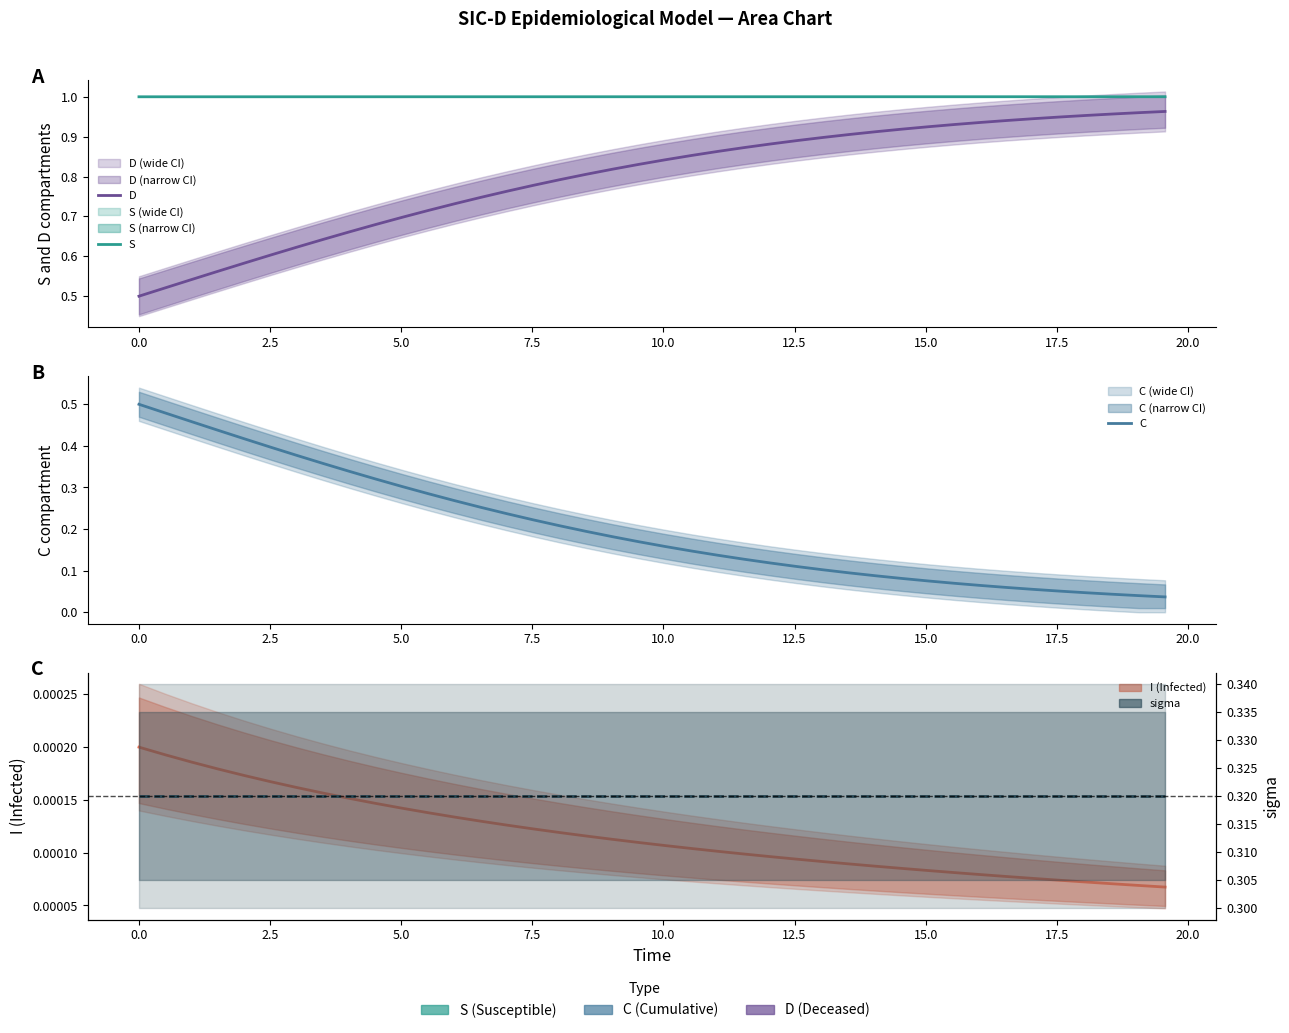

True or false: C and I intersect in this chart.

False